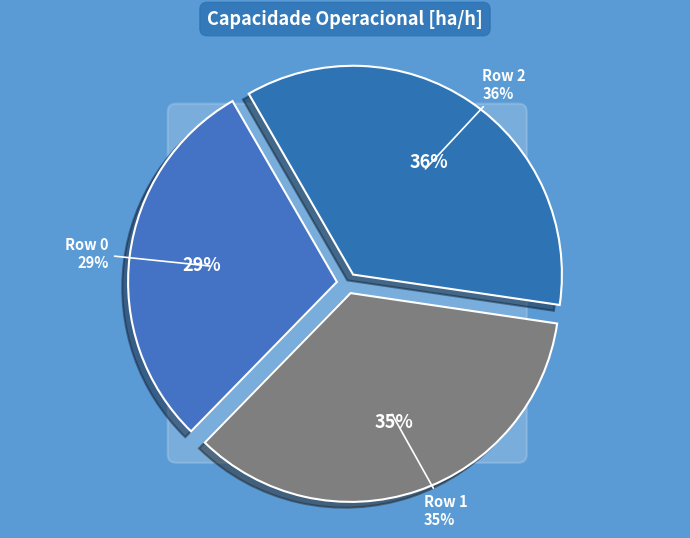

Which has a higher value, Row 0 or Row 1?

Row 1